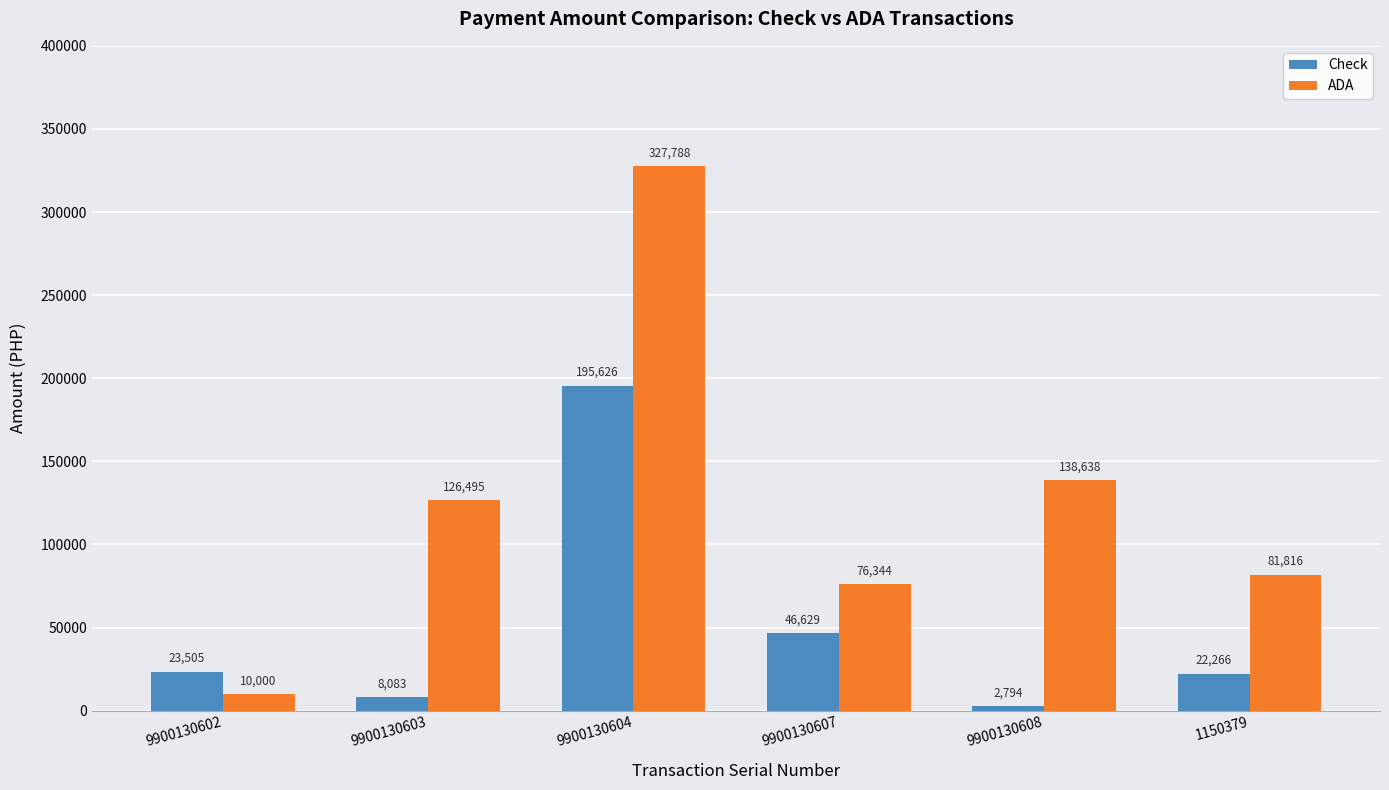

Which label corresponds to the largest value in the chart?

9900130604